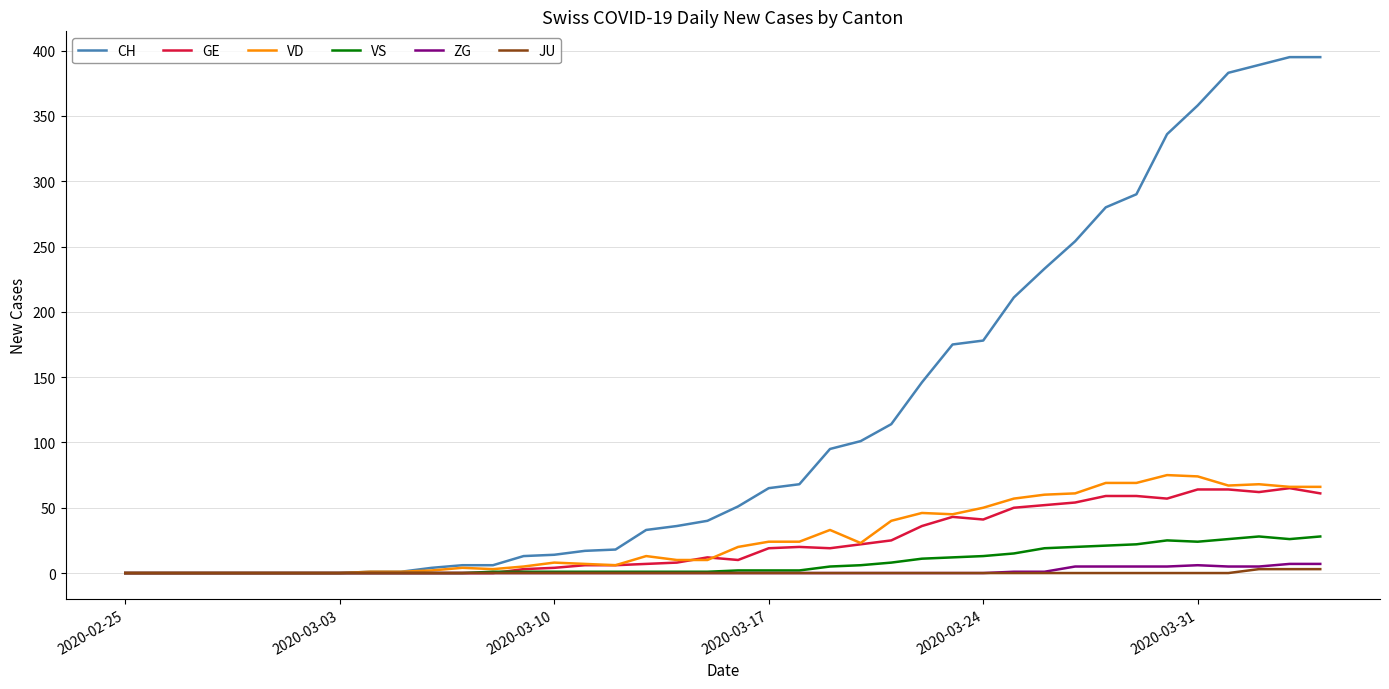

What is the maximum value for VS?

28